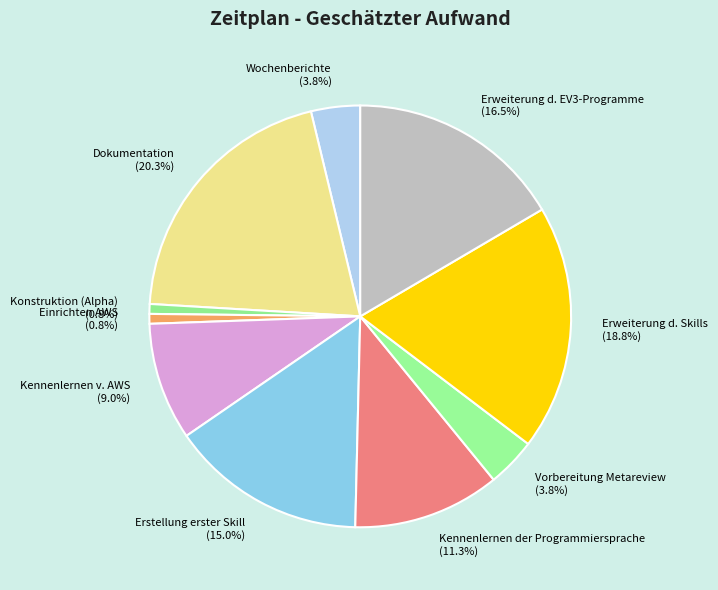

To the nearest percent, what is the combined percentage of Dokumentation and Konstruktion (Alpha)?

21%